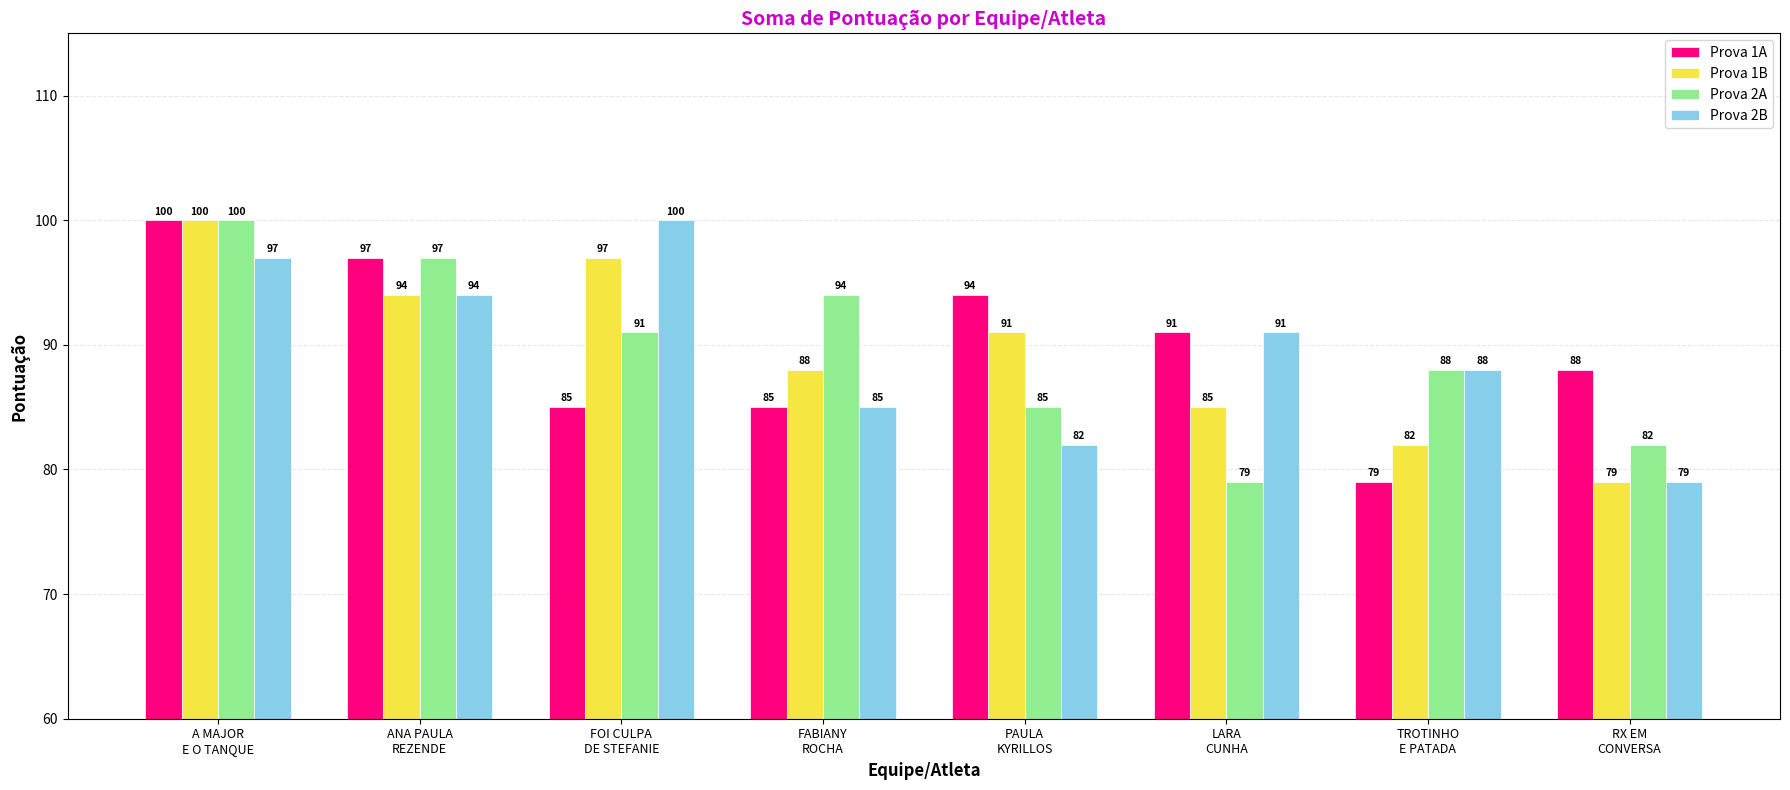

What is the smallest value displayed?

79